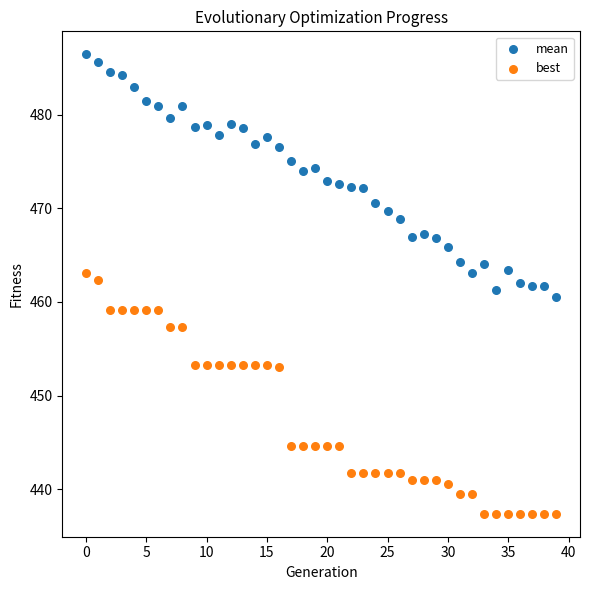

Across all data points, what is the range of Y values (max minus min)?

49.0